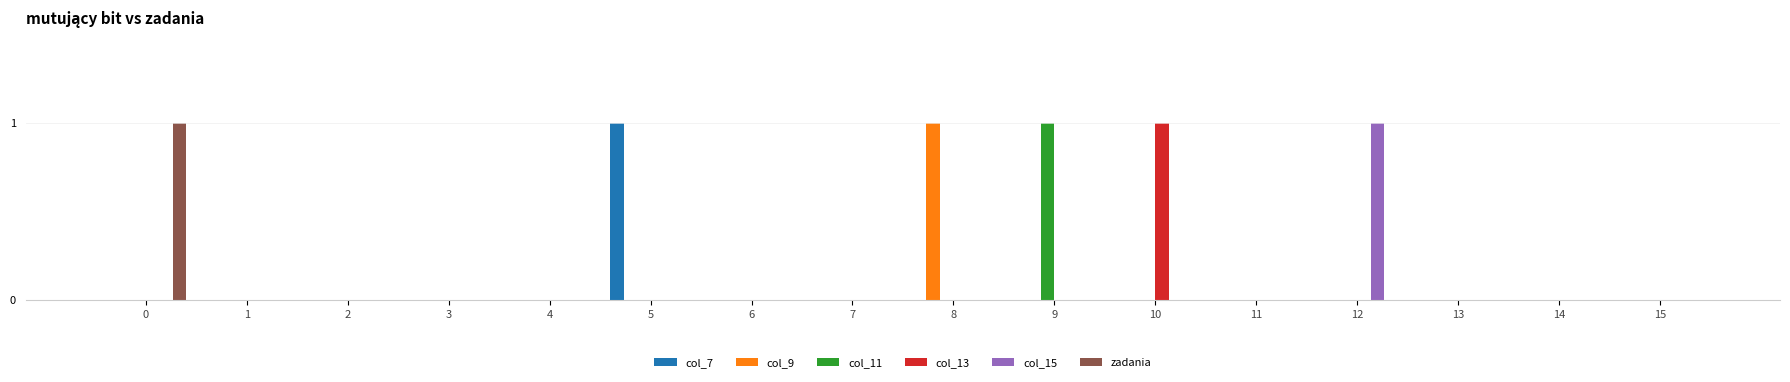

What is the highest value of the zadania series?

1